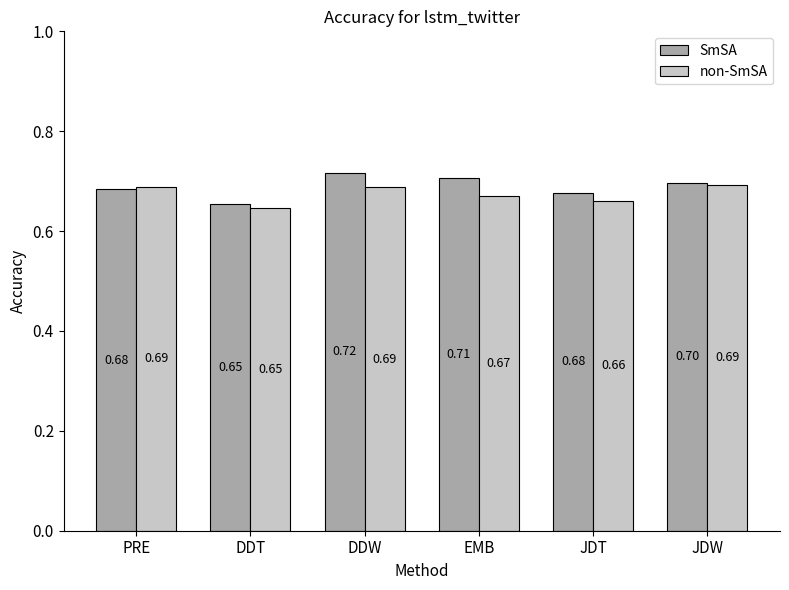

Is it true that SmSA equals 0.7 at DDT?

True